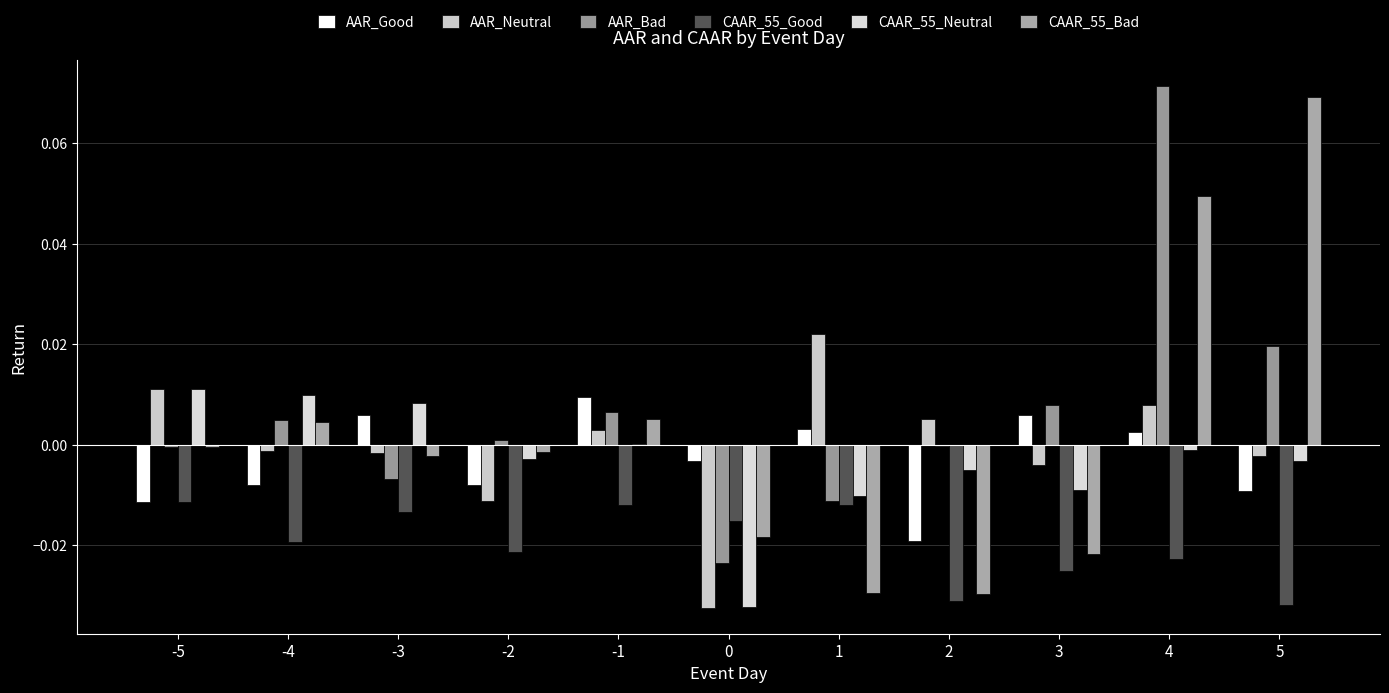

At which category is the sum across all series the highest?

4